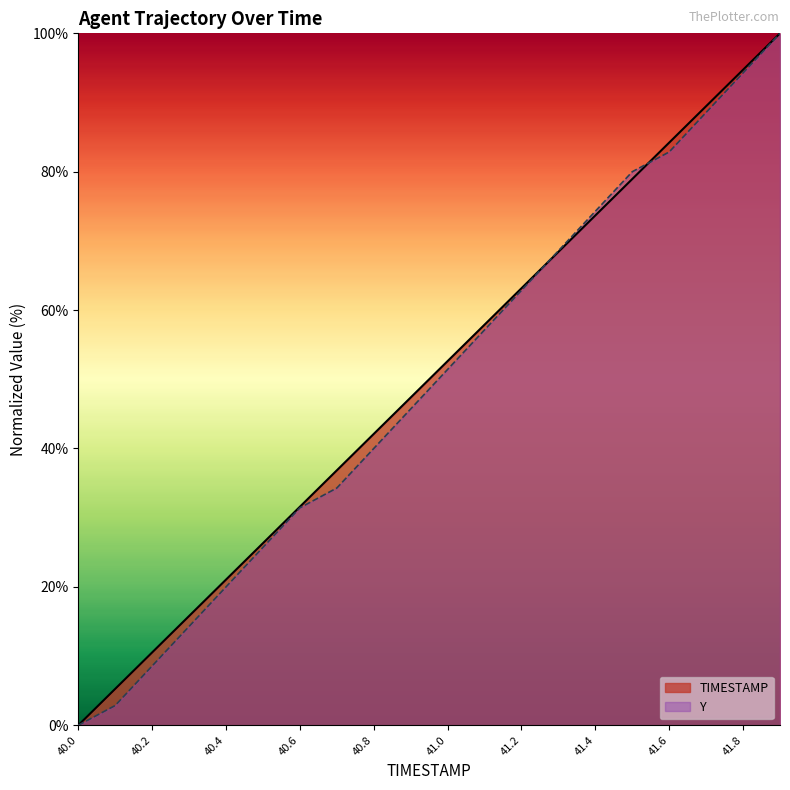

The value of Y at 41.2 is 62.9. True or false?

True